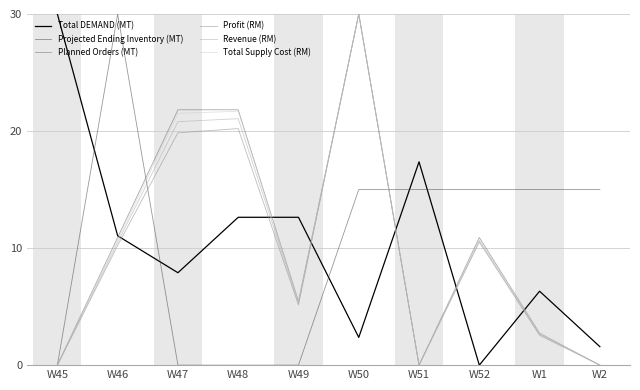

Is it true that Planned Orders (MT) equals 5.5 at W49?

True